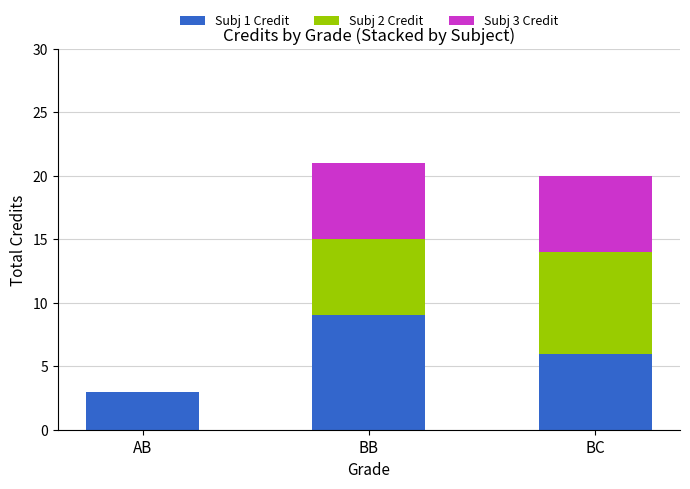

Count the Subj 1 Credit values in the range 3 to 9.

3